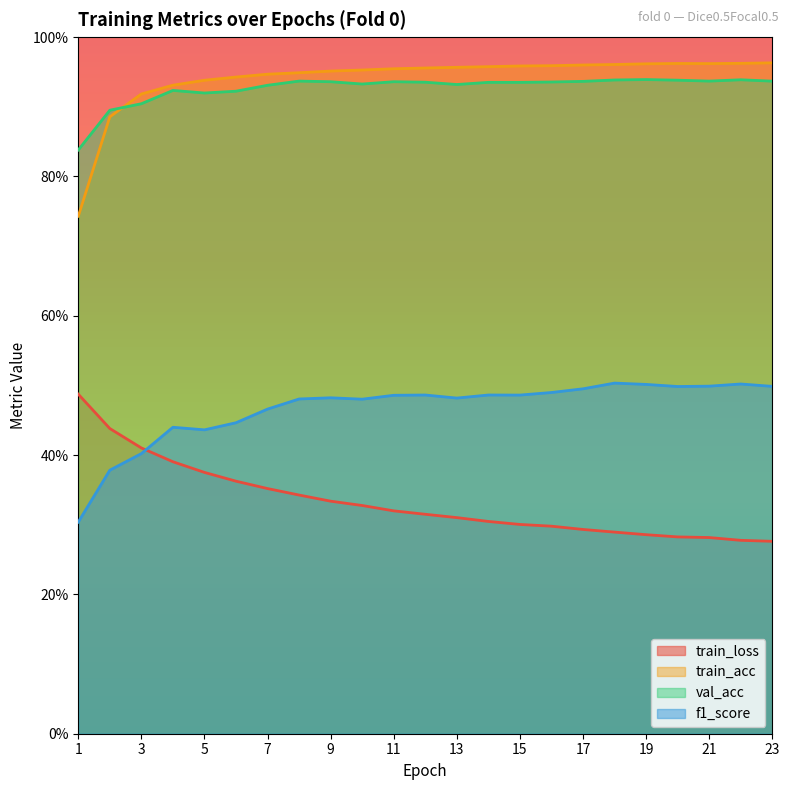

List the series in order of their peak value, lowest first.

train_loss, f1_score, val_acc, train_acc